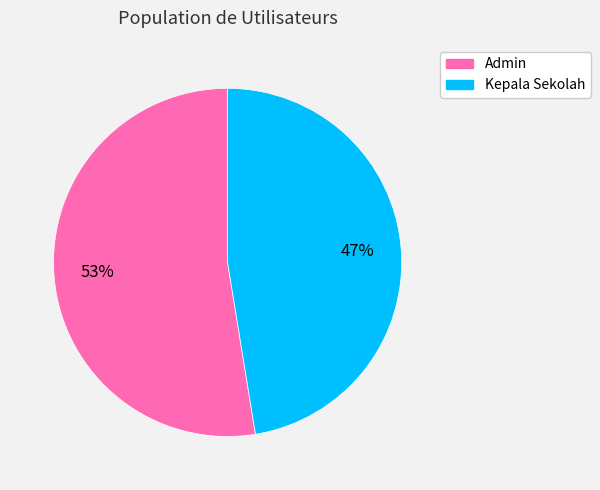

Is it true that Admin is 53% of the pie?

True